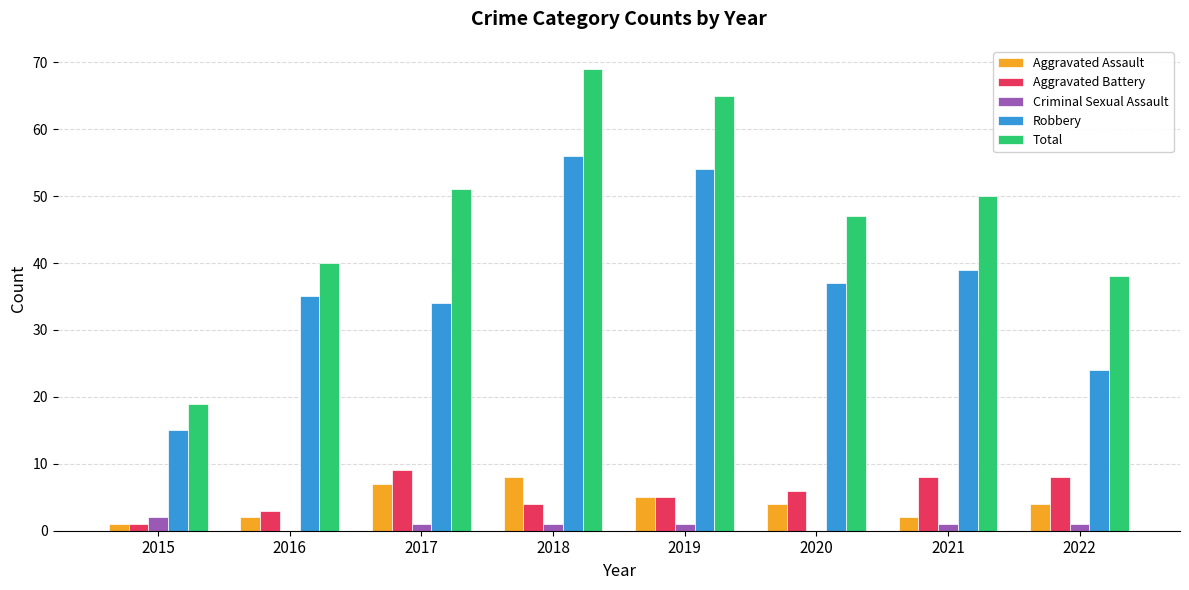

How many categories are shown in the chart?

8